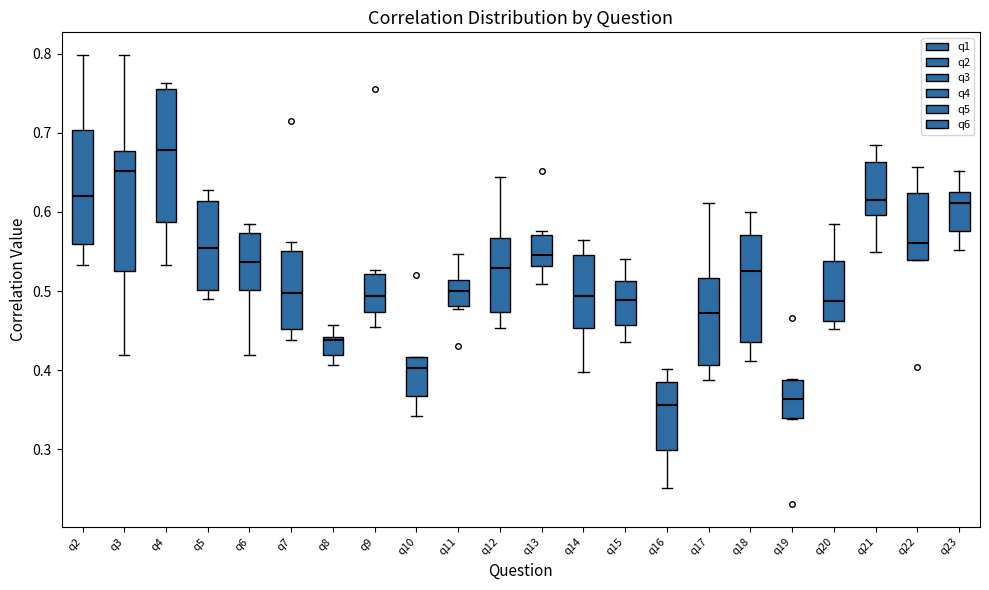

Comparing the boxes themselves (not the whiskers), which one is the tallest?

q4